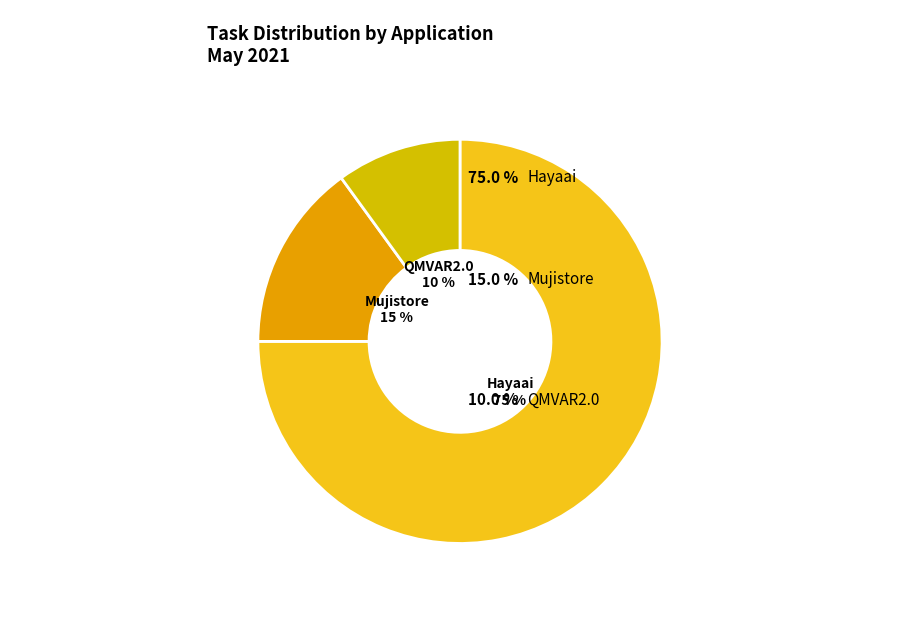

True or false: QMVAR2.0 accounts for 15% of the total.

False